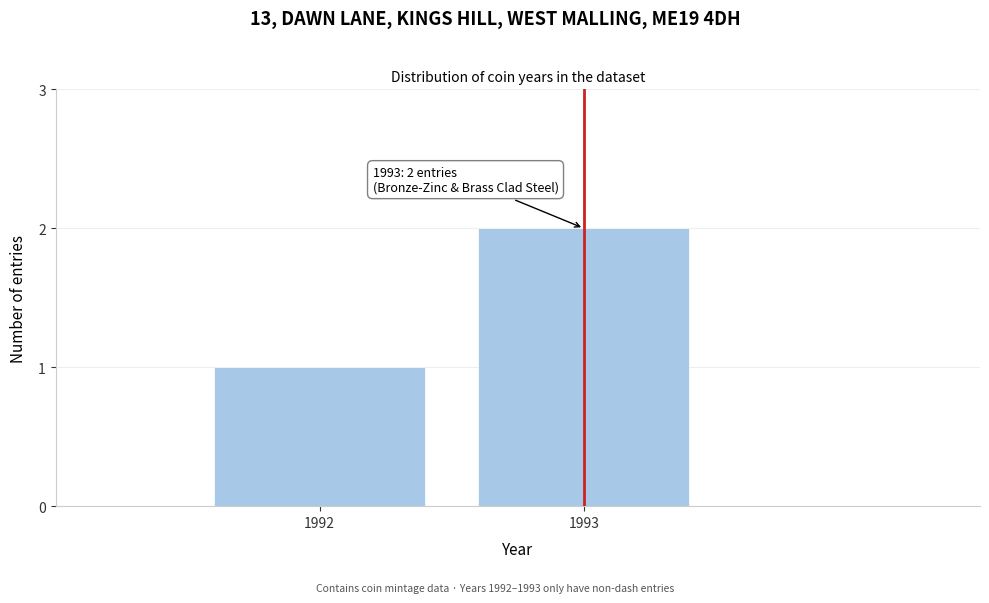

Reading left to right, what are all the values shown in this chart?

1992=1	1993=2